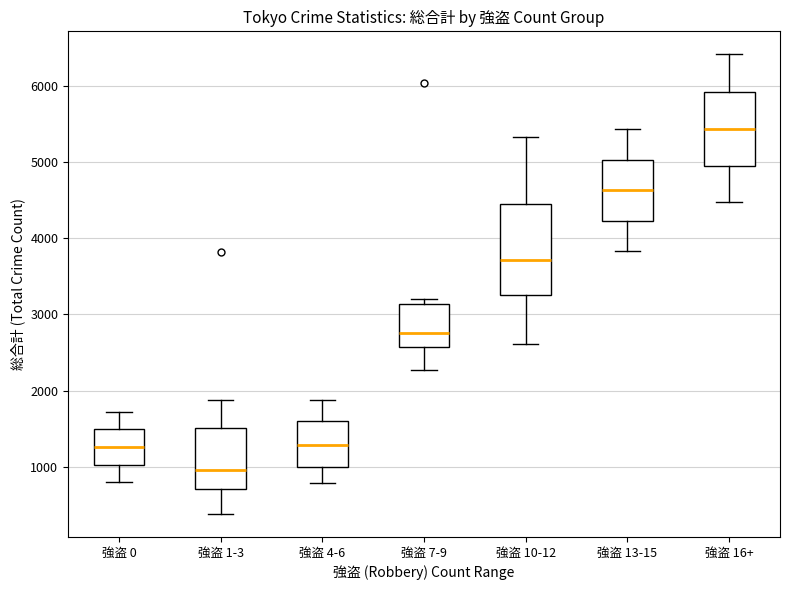

Which box's median line is the lowest?

強盗 1-3